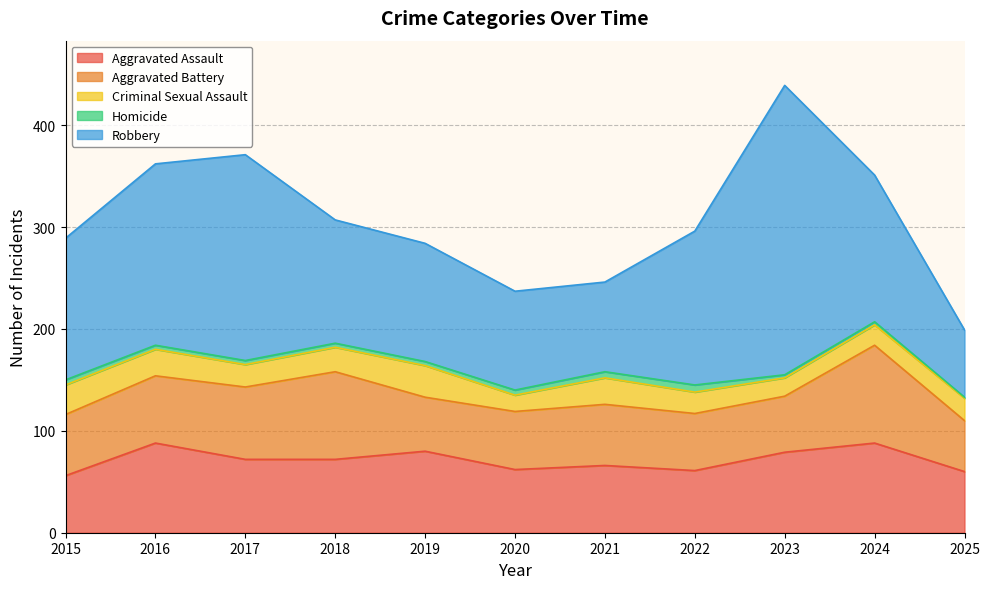

The Robbery series shows 178 at 2016. True or false?

True